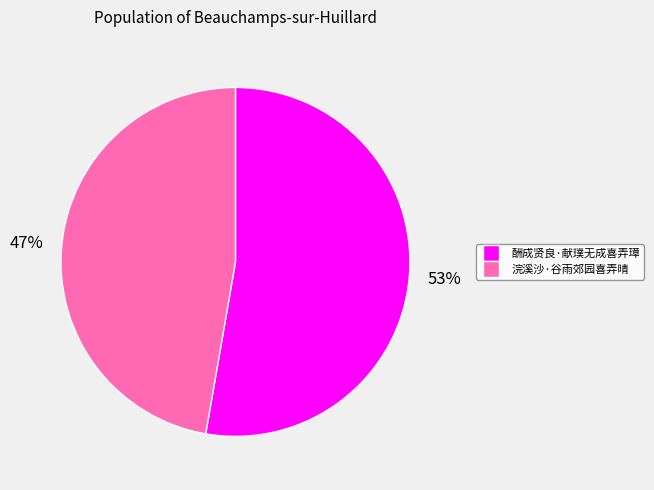

Which slice is the smallest?

浣溪沙·谷雨郊园喜弄晴